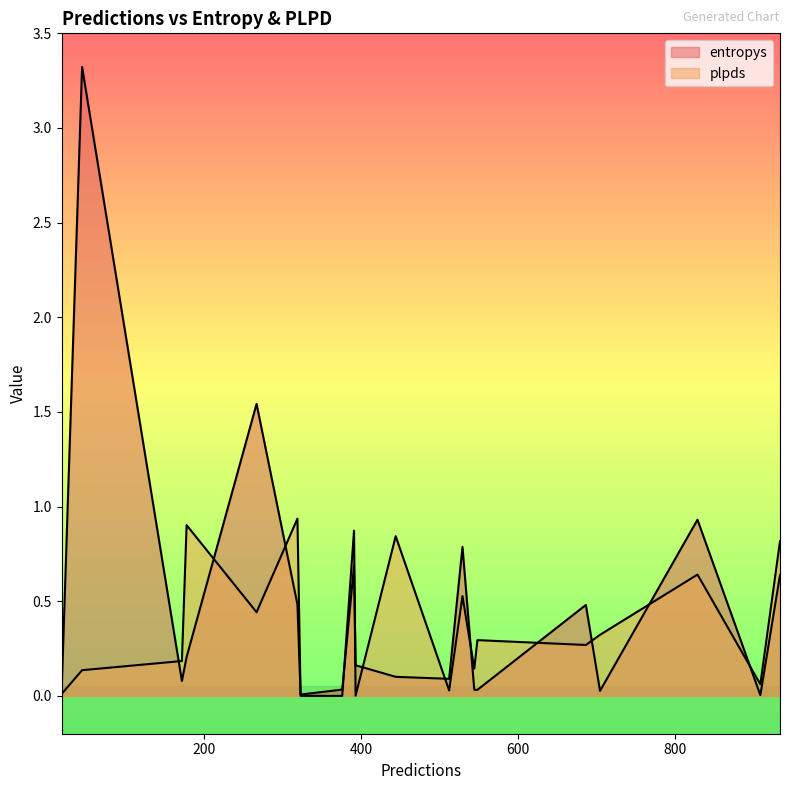

What is the sum of all plpds values?

7.4